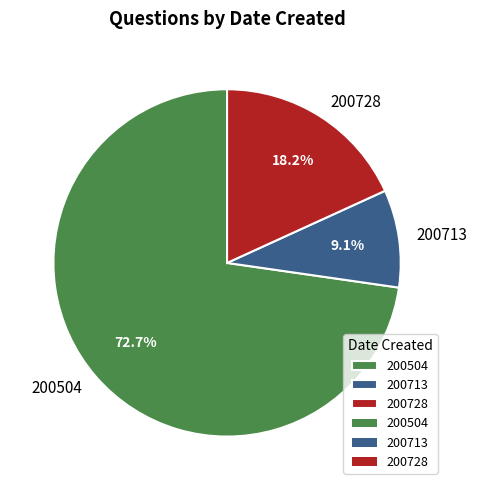

Which slice represents more than half of the pie?

200504